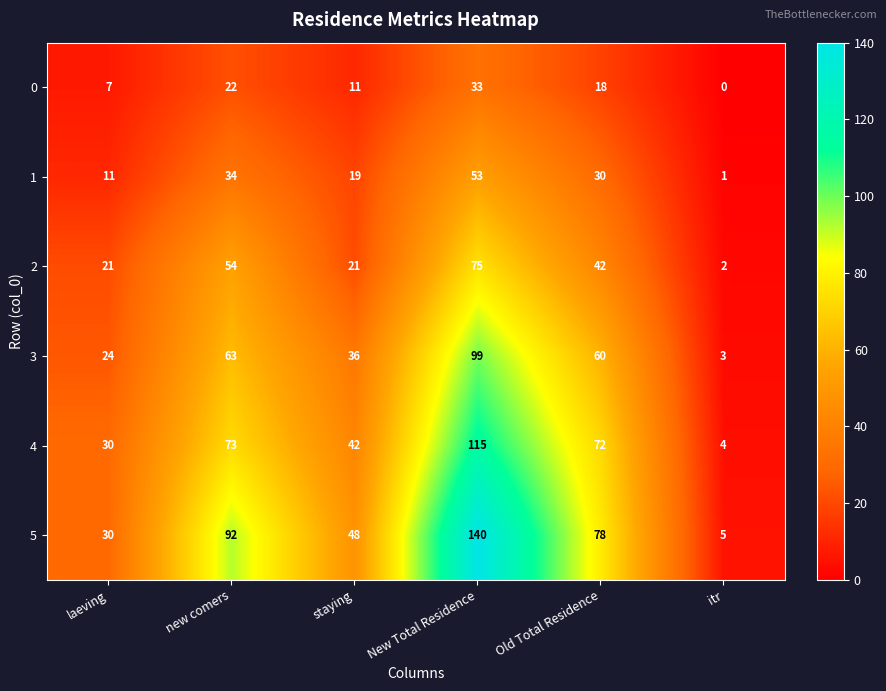

Is it true that 2 equals 71 at new comers?

False